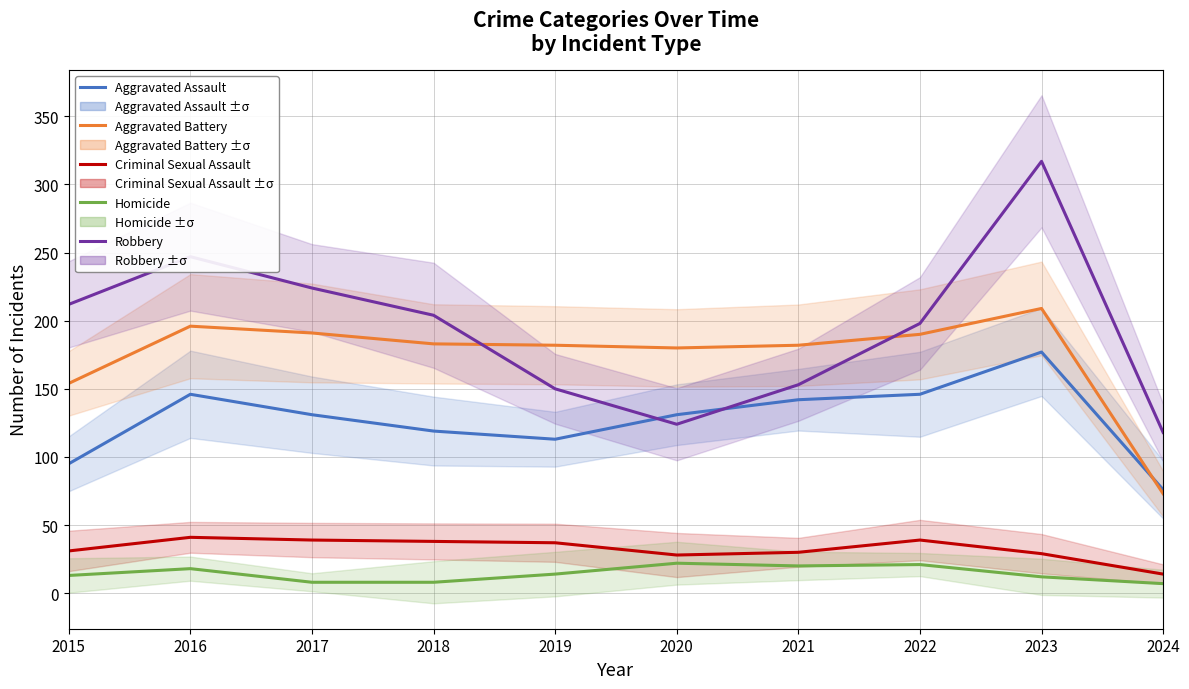

How many intersections are there between Aggravated Battery and Aggravated Assault?

1